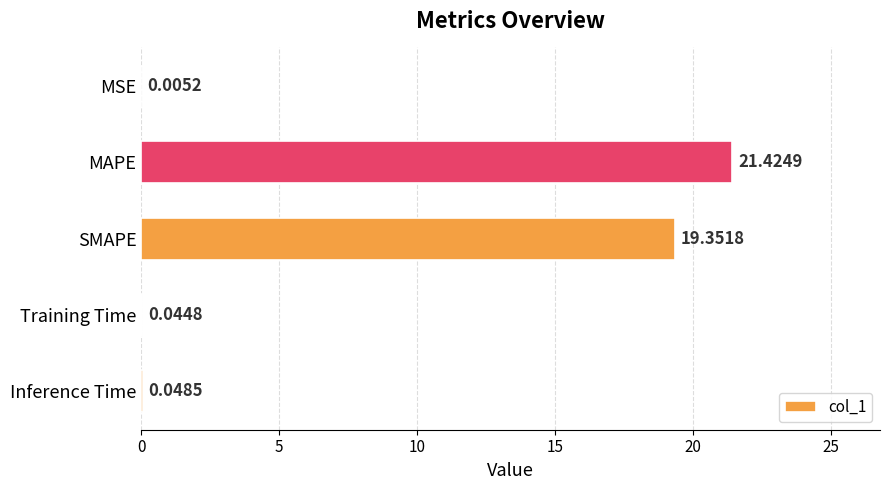

Are the bars horizontal?

Yes